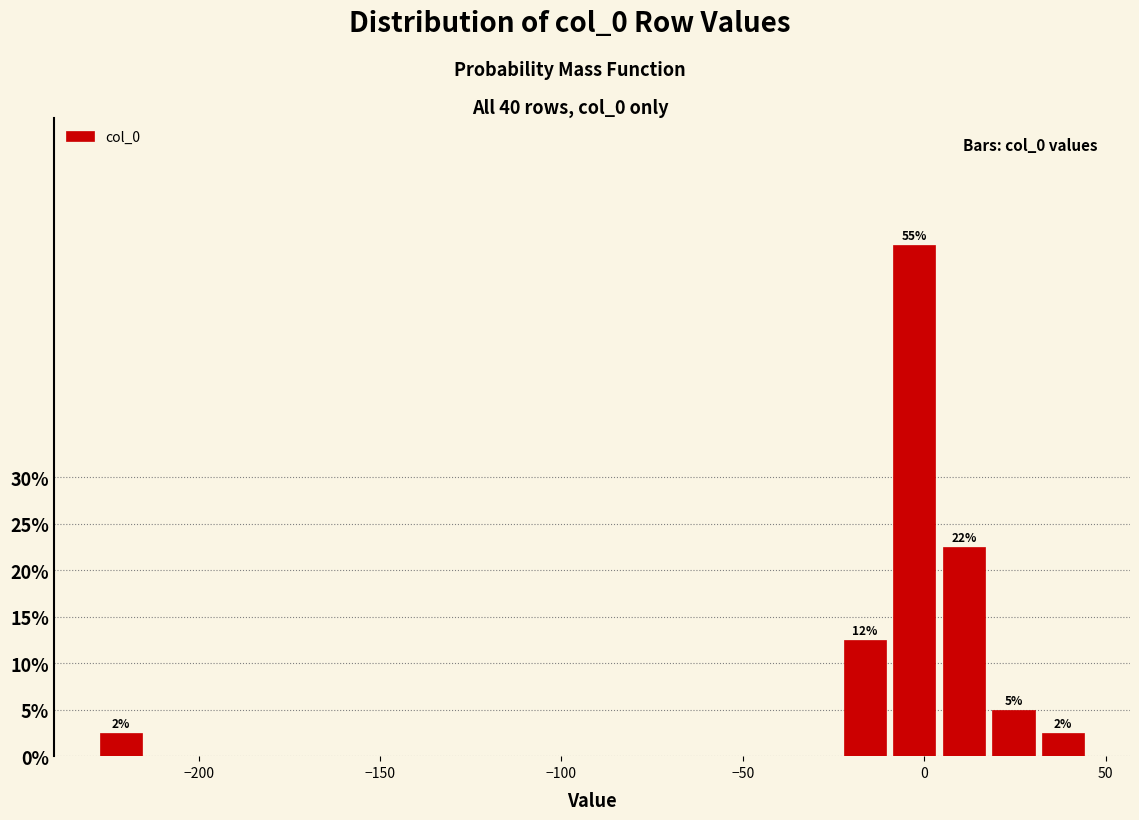

Read against the x-axis, roughly where is the centre of the tallest bar?

-5